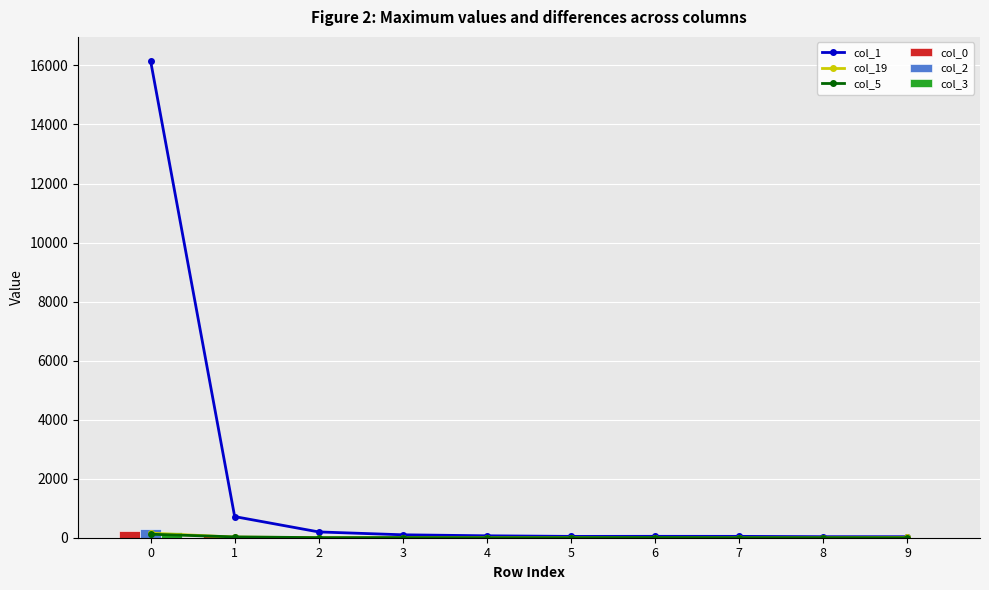

How many series are shown in this chart?

6